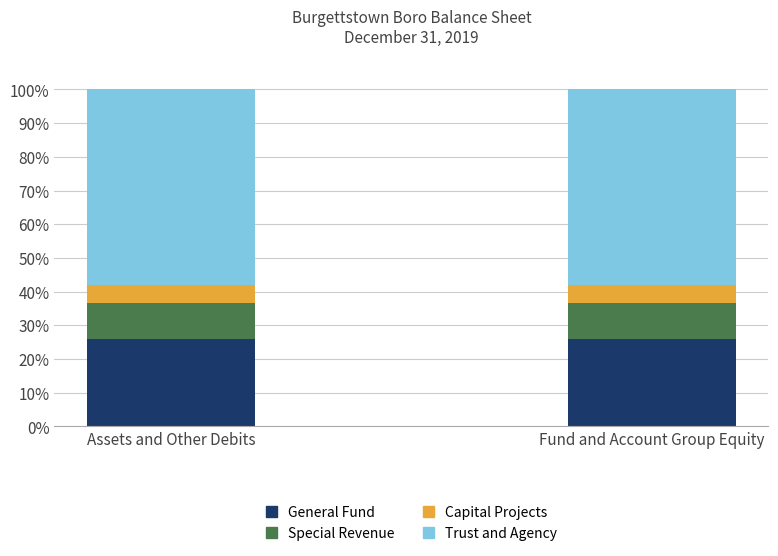

What is the total value across all series at Assets and Other Debits?

100.0